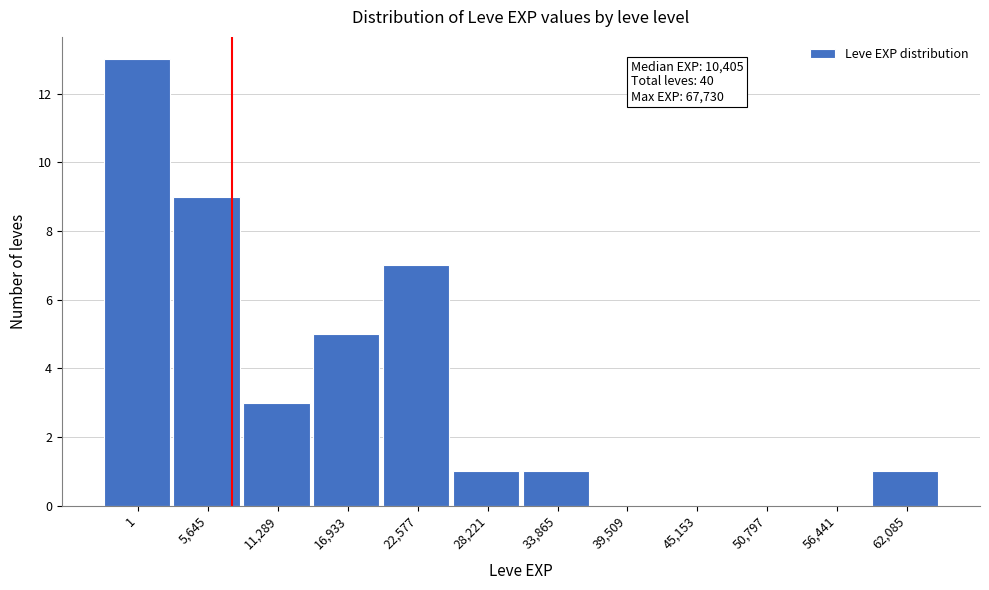

Reading right to left, list all the values displayed in this chart.

62,085=1	56,441=0	50,797=0	45,153=0	39,509=0	33,865=1	28,221=1	22,577=7	16,933=5	11,289=3	5,645=9	1=13